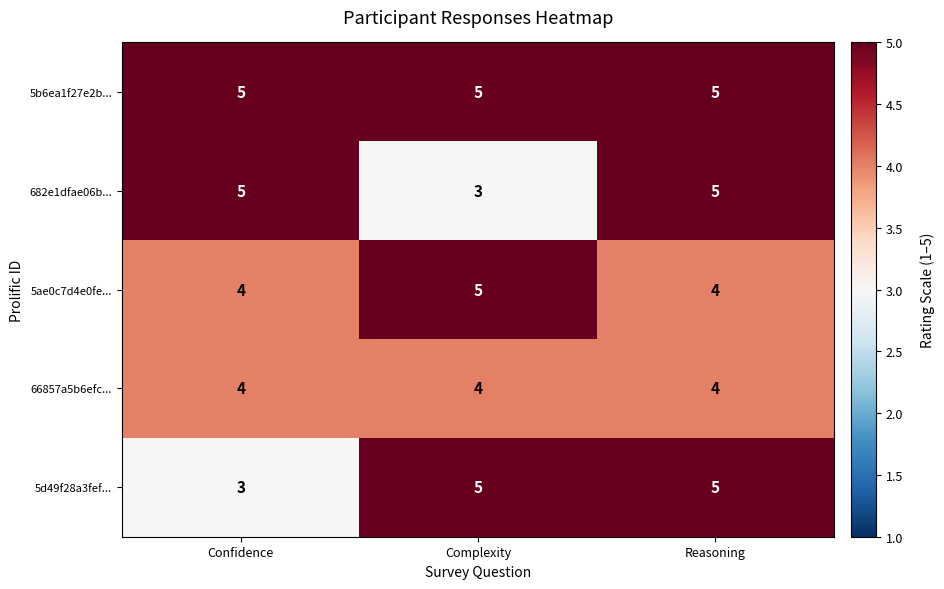

What is the minimum value shown in the chart?

3